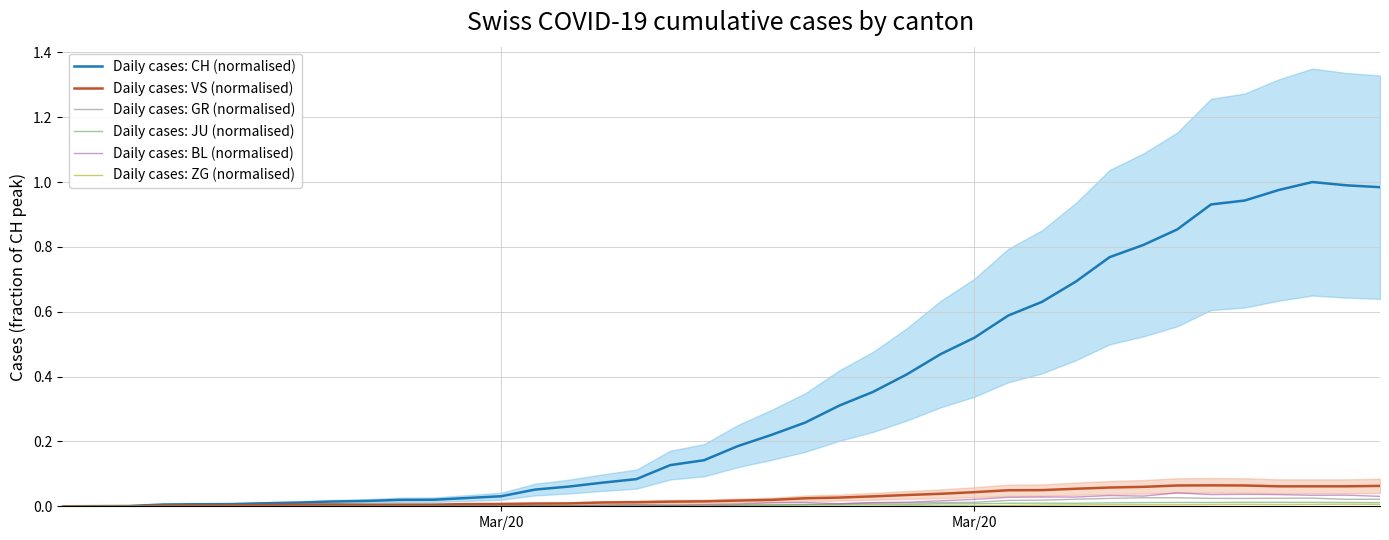

The value of Daily cases: JU (normalised) at Mar/20 is 0.0. True or false?

True